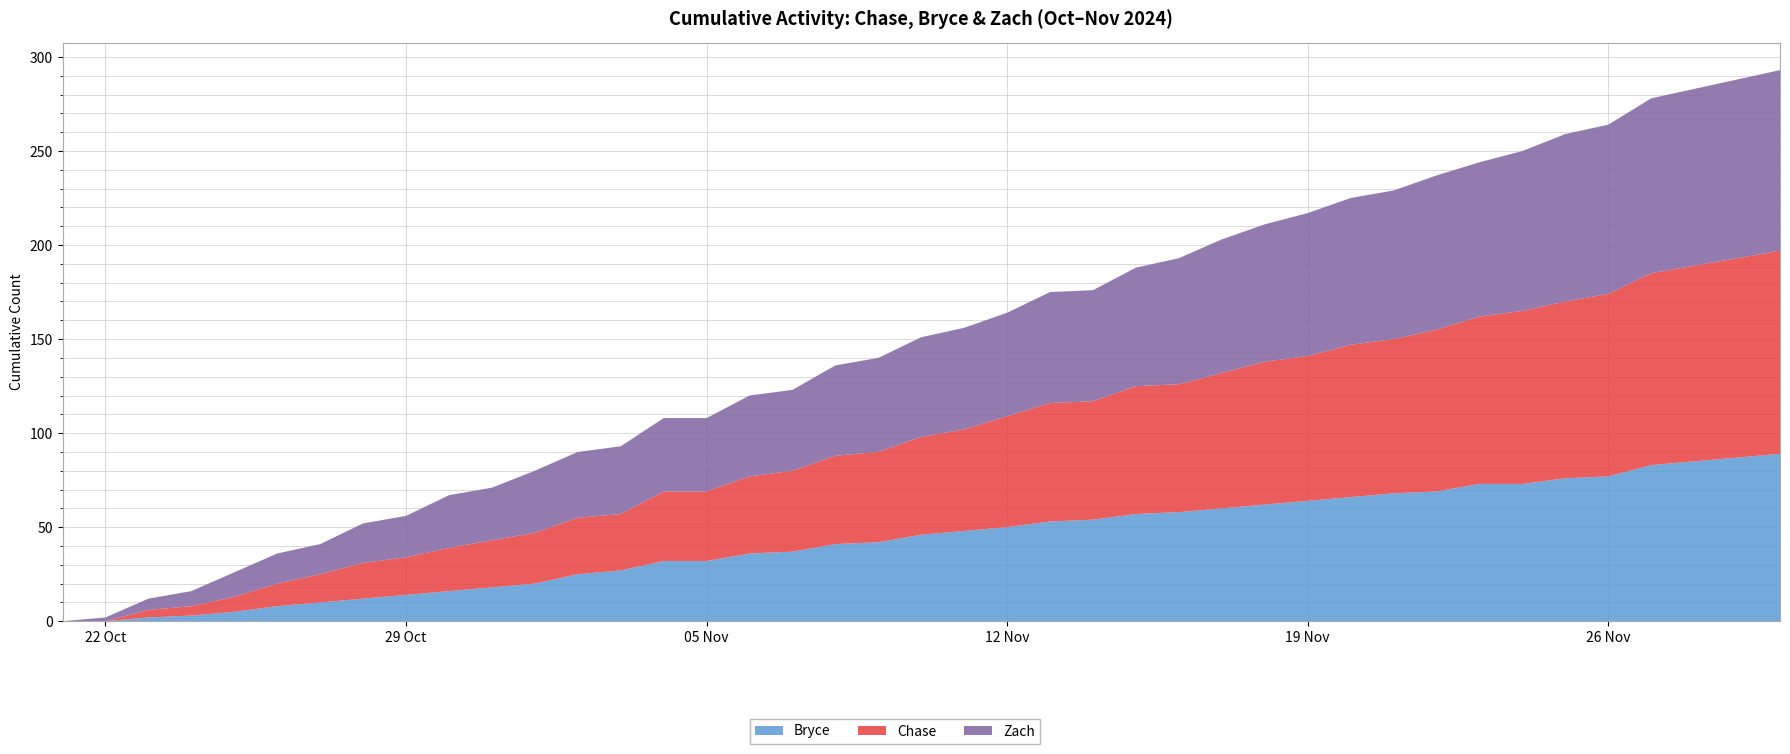

Reading right to left, list all the values displayed in this chart.

Bryce: 2024-11-30=89	2024-11-29=87	2024-11-27=83	2024-11-26=77	2024-11-25=76	2024-11-24=73	2024-11-23=73	2024-11-22=69	2024-11-21=68	2024-11-20=66	2024-11-19=64	2024-11-18=62	2024-11-17=60	2024-11-16=58	2024-11-15=57	2024-11-14=54	2024-11-13=53	2024-11-12=50	2024-11-11=48	2024-11-10=46	2024-11-09=42	2024-11-08=41	2024-11-07=37	2024-11-06=36	2024-11-05=32	2024-11-04=32	2024-11-03=27	2024-11-02=25	2024-11-01=20	2024-10-31=18	2024-10-30=16	2024-10-29=14	2024-10-28=12	2024-10-27=10	2024-10-26=8	2024-10-25=5	2024-10-24=3	2024-10-23=2	2024-10-22=0	2024-10-21=0
Chase: 2024-11-30=108	2024-11-29=106	2024-11-27=102	2024-11-26=97	2024-11-25=94	2024-11-24=92	2024-11-23=89	2024-11-22=86	2024-11-21=82	2024-11-20=81	2024-11-19=77	2024-11-18=76	2024-11-17=72	2024-11-16=68	2024-11-15=68	2024-11-14=63	2024-11-13=63	2024-11-12=59	2024-11-11=54	2024-11-10=52	2024-11-09=48	2024-11-08=47	2024-11-07=43	2024-11-06=41	2024-11-05=37	2024-11-04=37	2024-11-03=30	2024-11-02=30	2024-11-01=27	2024-10-31=25	2024-10-30=23	2024-10-29=20	2024-10-28=19	2024-10-27=15	2024-10-26=12	2024-10-25=8	2024-10-24=5	2024-10-23=4	2024-10-22=0	2024-10-21=0
Zach: 2024-11-30=96	2024-11-29=95	2024-11-27=93	2024-11-26=90	2024-11-25=89	2024-11-24=85	2024-11-23=82	2024-11-22=82	2024-11-21=79	2024-11-20=78	2024-11-19=76	2024-11-18=73	2024-11-17=71	2024-11-16=67	2024-11-15=63	2024-11-14=59	2024-11-13=59	2024-11-12=55	2024-11-11=54	2024-11-10=53	2024-11-09=50	2024-11-08=48	2024-11-07=43	2024-11-06=43	2024-11-05=39	2024-11-04=39	2024-11-03=36	2024-11-02=35	2024-11-01=33	2024-10-31=28	2024-10-30=28	2024-10-29=22	2024-10-28=21	2024-10-27=16	2024-10-26=16	2024-10-25=13	2024-10-24=8	2024-10-23=6	2024-10-22=2	2024-10-21=0